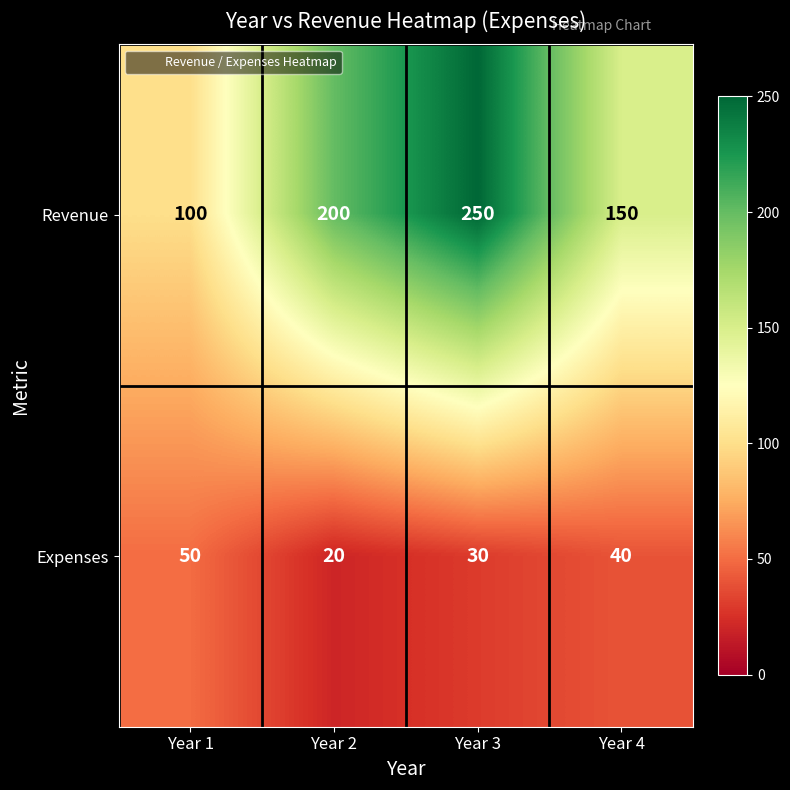

Count the Expenses values in the range 30 to 50.

3